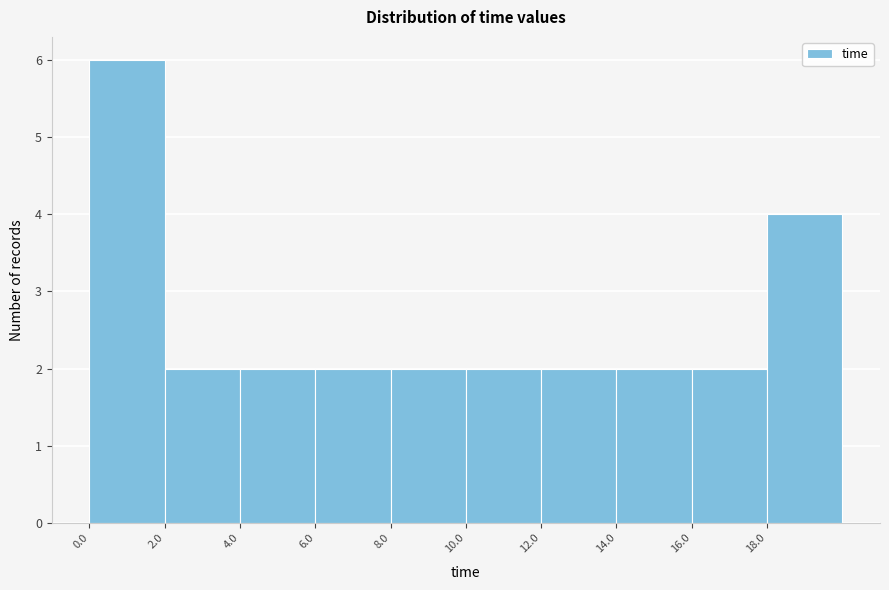

Reading left to right, transcribe this chart: for each bar, give the range it covers on the x-axis and its height. Neither the bar edges nor the heights are printed on the chart, so give them approximately, as read against the axes.

0 to 2: 6
2 to 4: 2
4 to 6: 2
6 to 8: 2
8 to 10: 2
10 to 12: 2
12 to 14: 2
14 to 16: 2
16 to 18: 2
18 to 20: 4